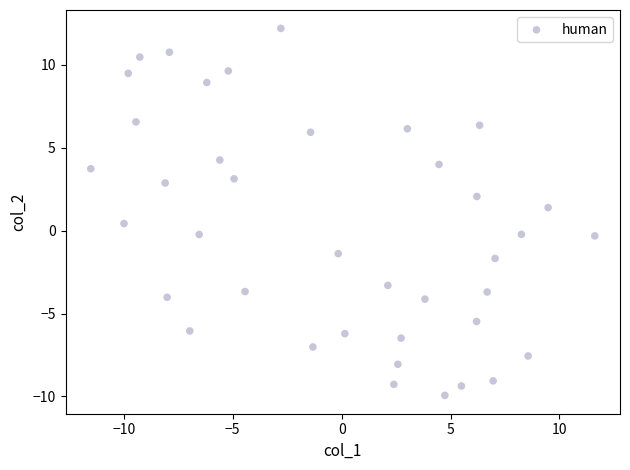

What is the range of X values (max minus min)?

23.1